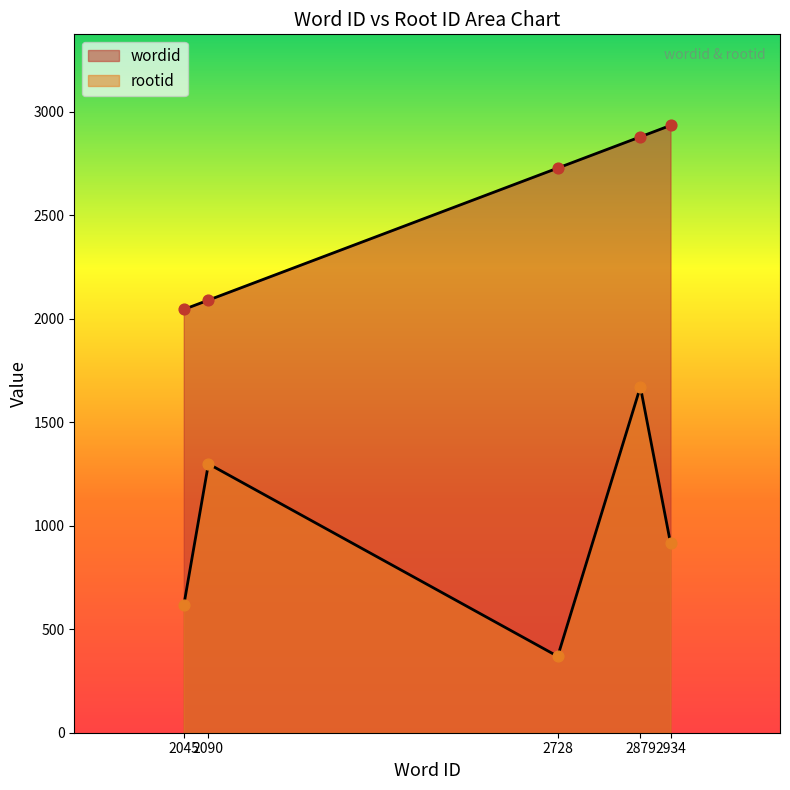

Which series has the largest total across all categories?

wordid